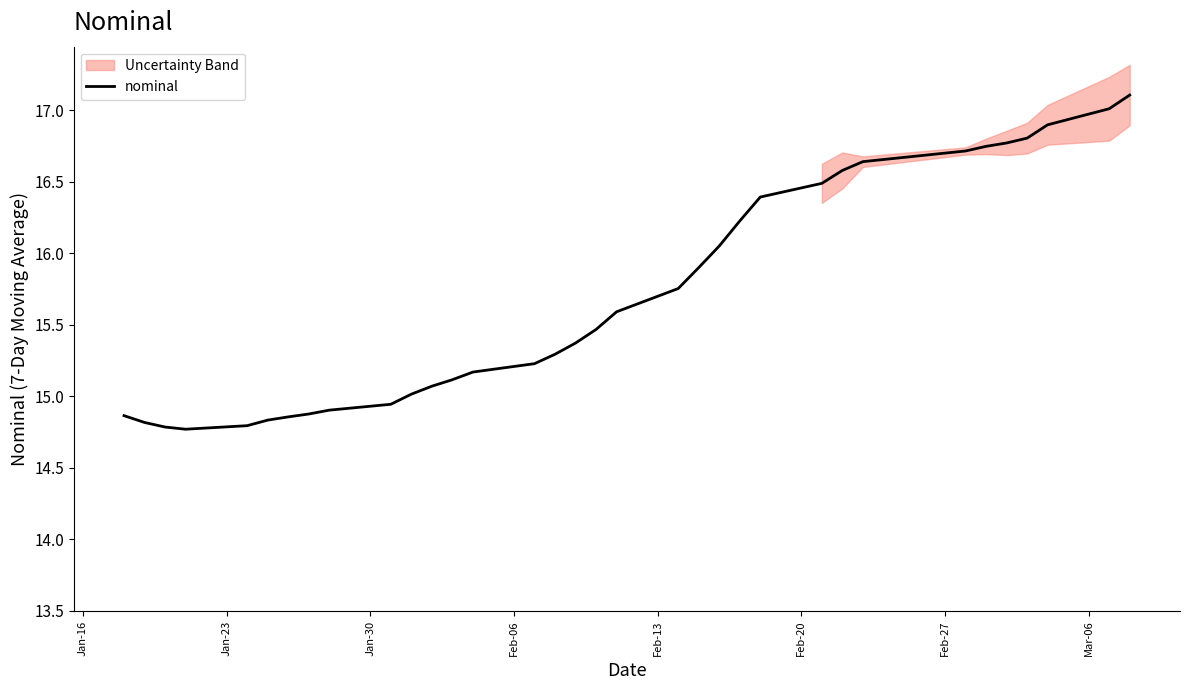

How many lines are shown in the chart?

1